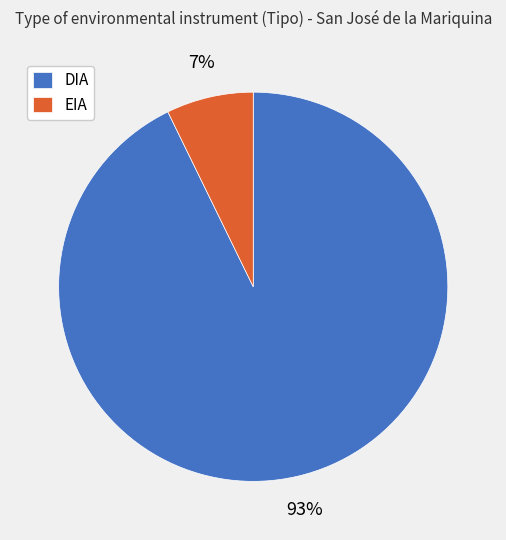

To the nearest percent, what is the average slice percentage?

50%